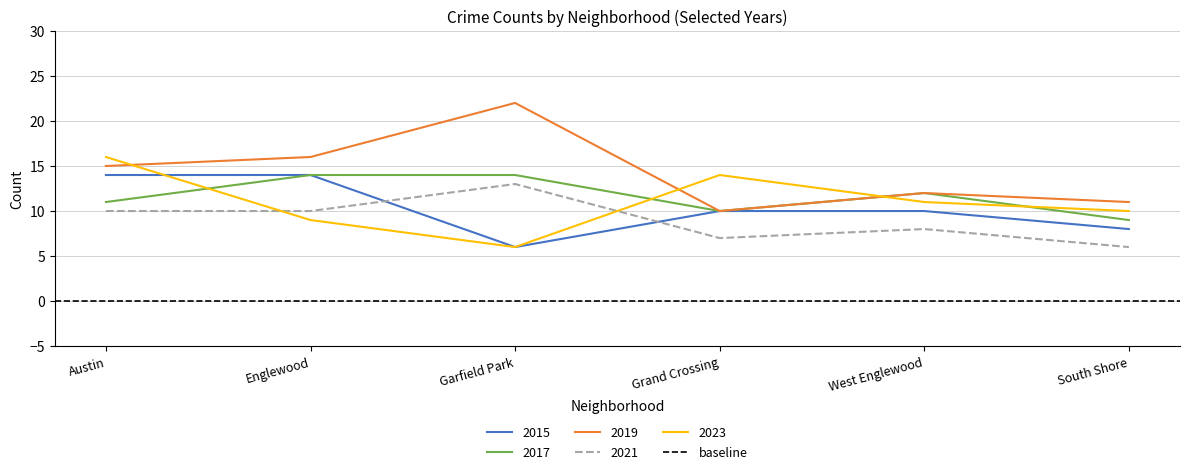

What are all the series names shown in the legend?

2015, 2017, 2019, 2021, 2023